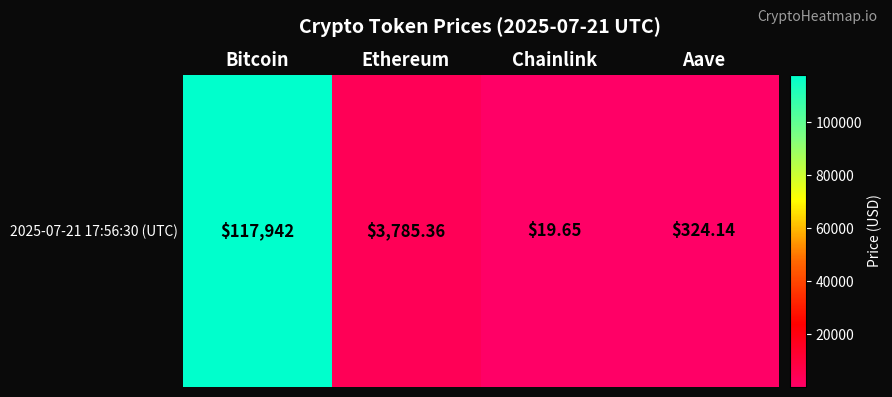

What is the difference between the maximum and minimum values?

117922.4